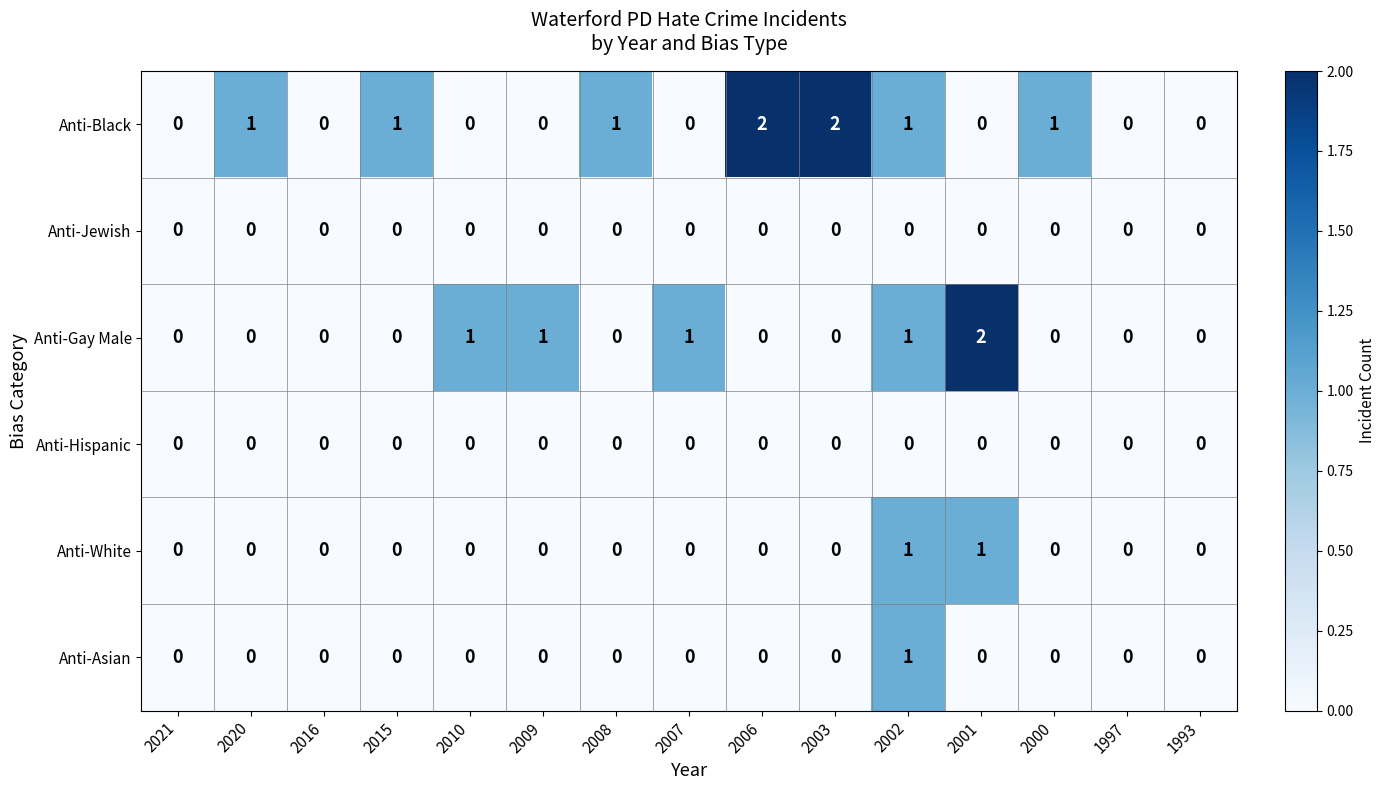

Which series changed the most between 2010 and 2006?

Anti-Black